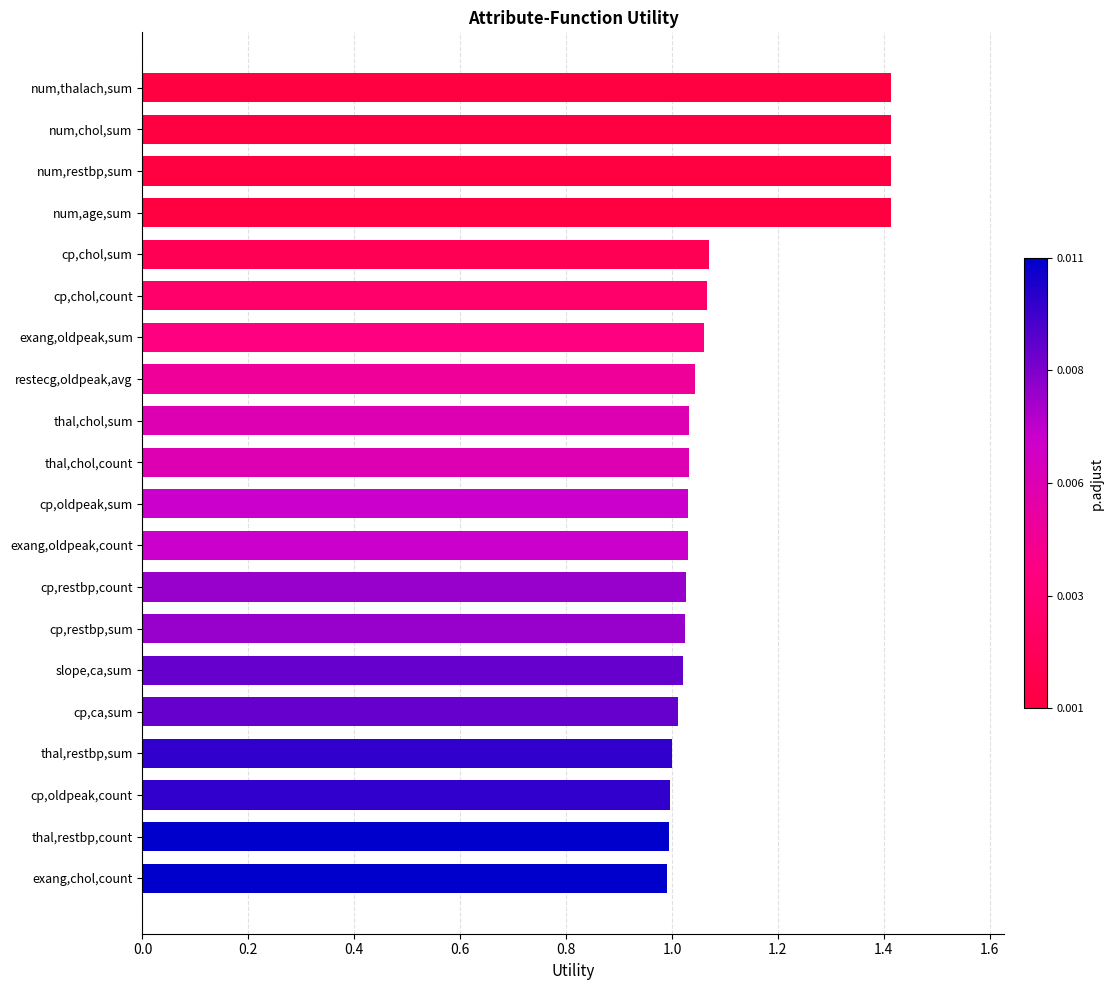

What is the difference between the maximum and minimum values?

0.4